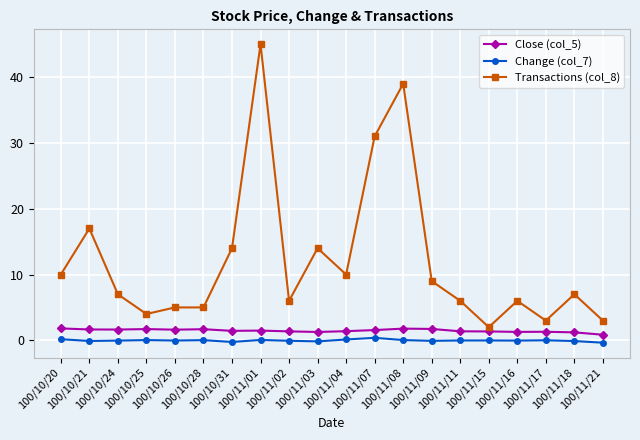

True or false: Transactions (col_8) and Close (col_5) cross at least once.

False